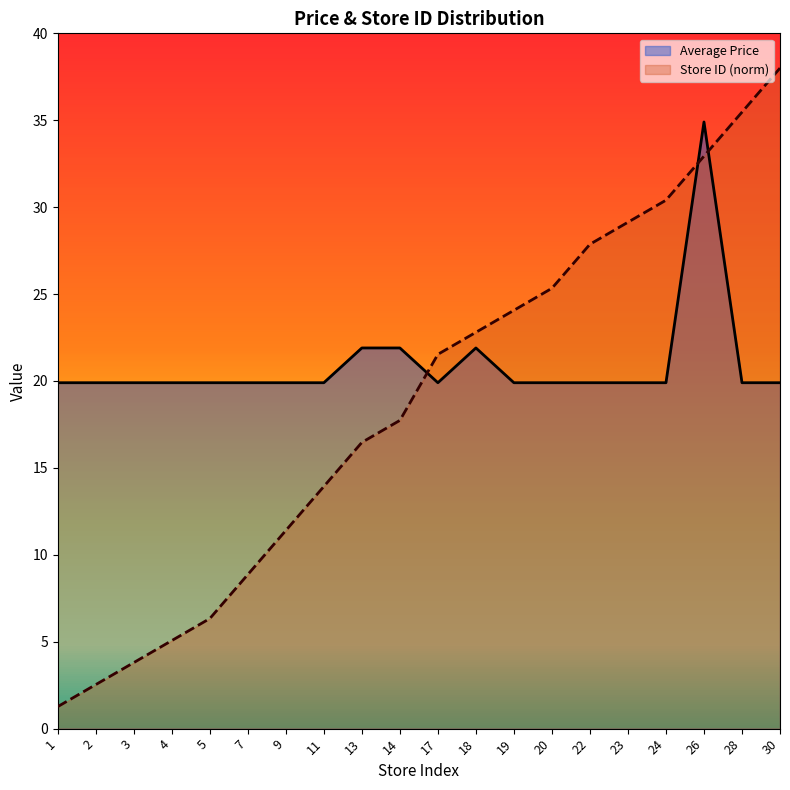

At 23, list the series in order from largest to smallest.

Store ID (norm), Average Price